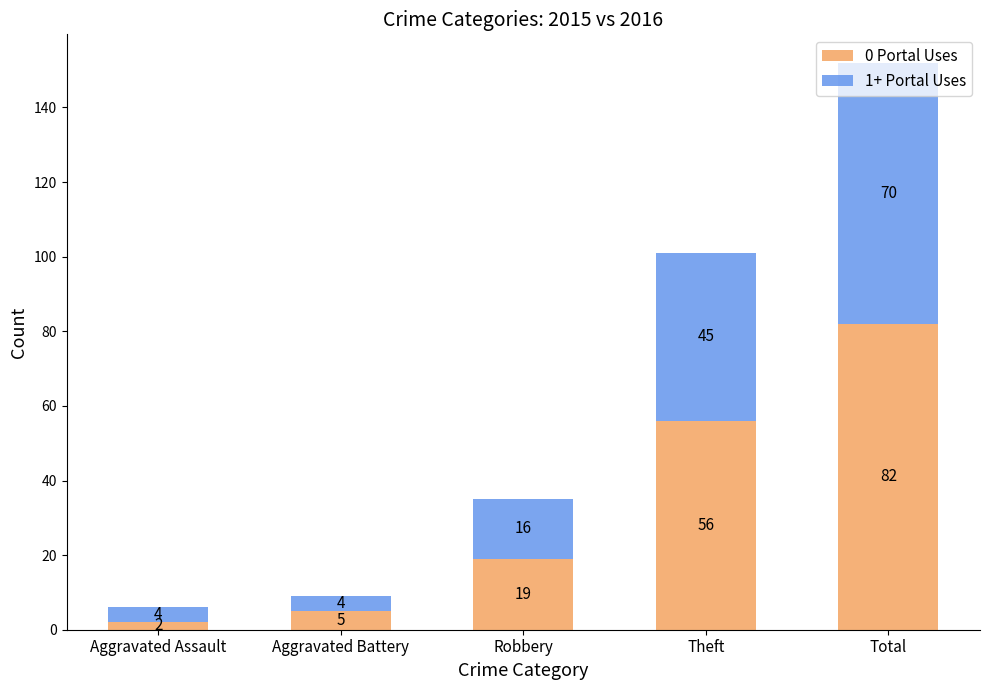

List the labels in order of 0 Portal Uses value, smallest first.

Aggravated Assault, Aggravated Battery, Robbery, Theft, Total